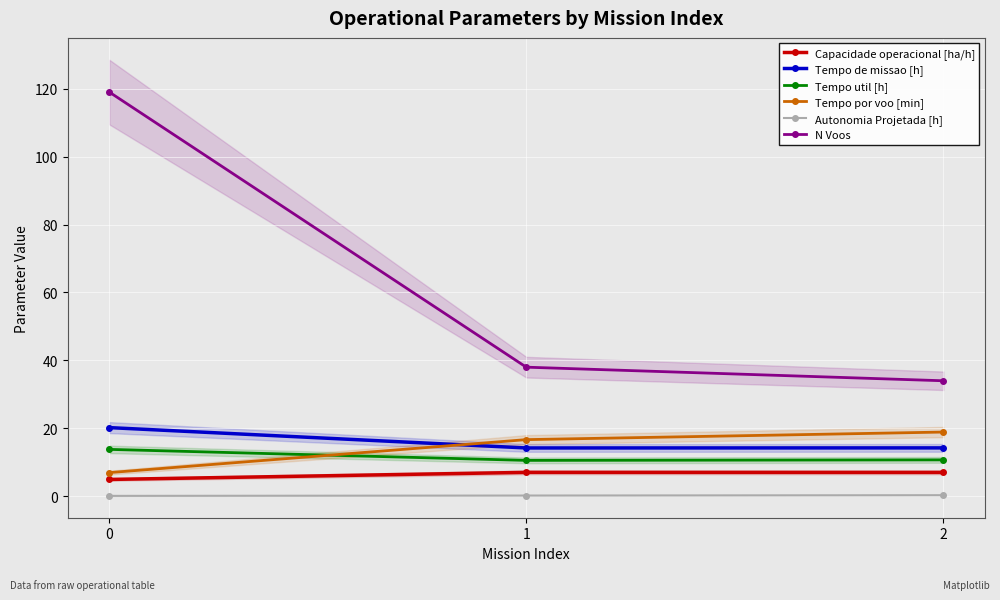

Between 1 and 2, which series saw the biggest shift?

N Voos